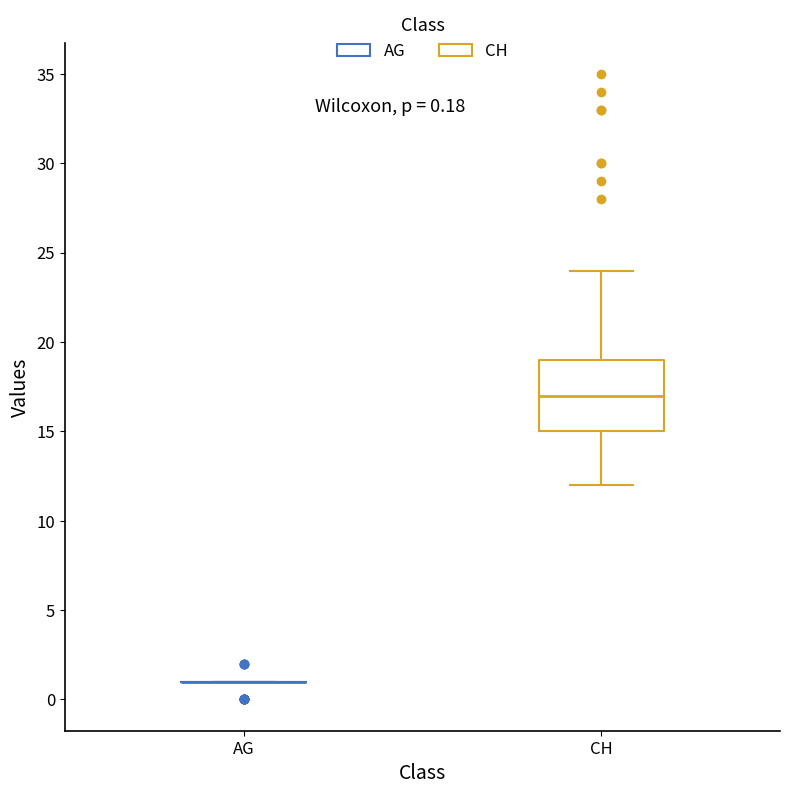

Which box is the tallest, from its lower edge to its upper edge?

CH